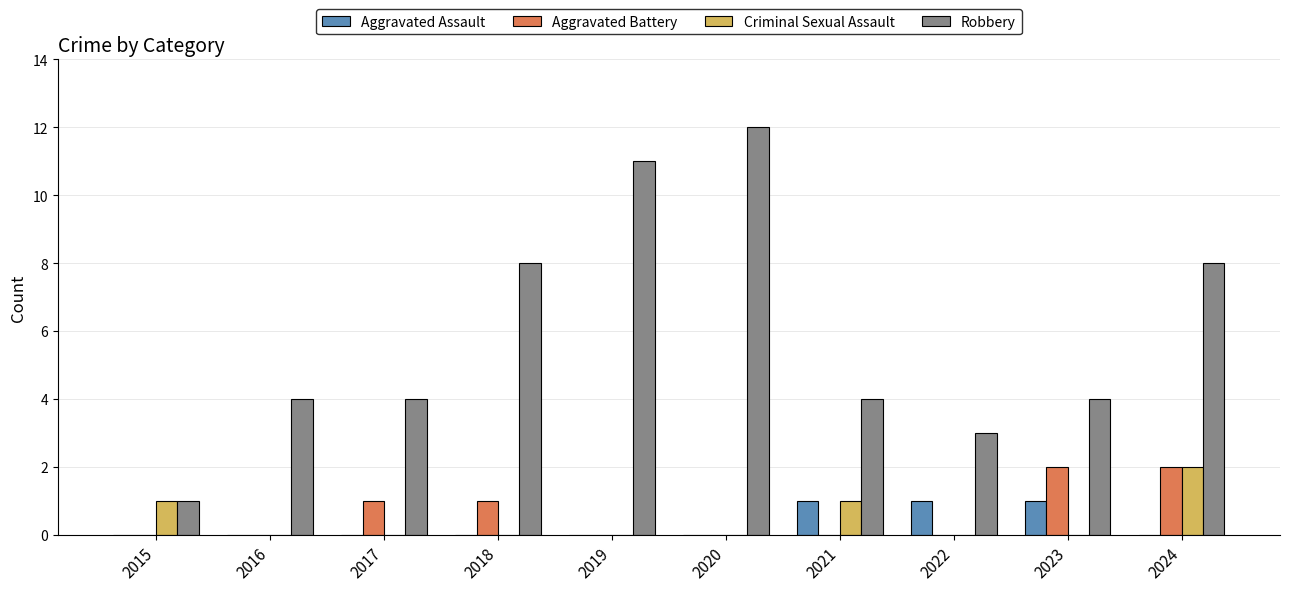

The Aggravated Battery series shows -1 at 2022. True or false?

False